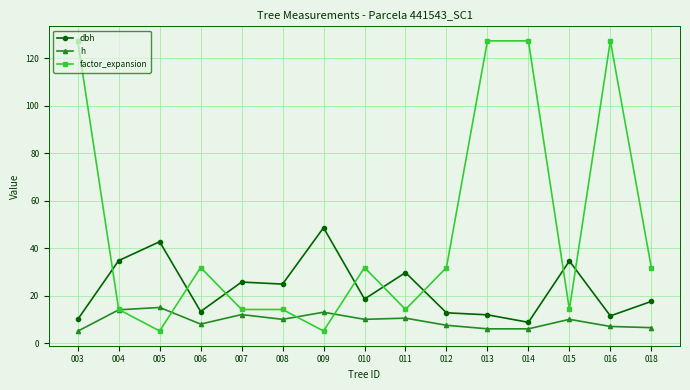

Which series has the largest range (max minus min)?

factor_expansion